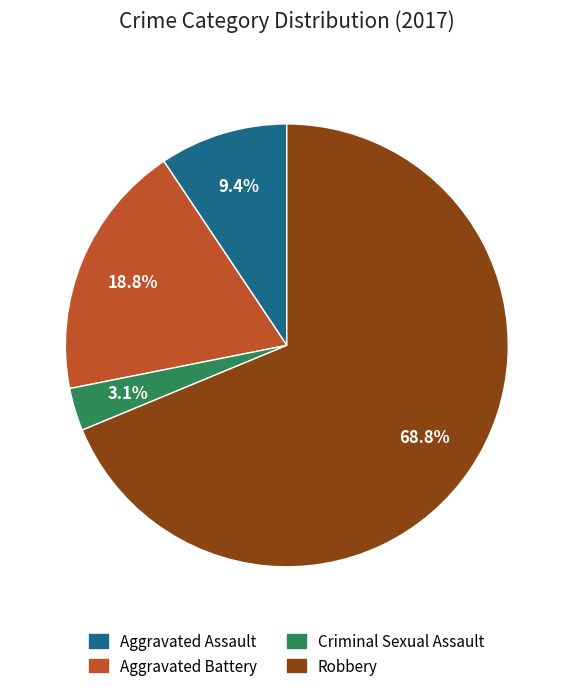

What percentage is the Criminal Sexual Assault slice, to the nearest percent?

3%